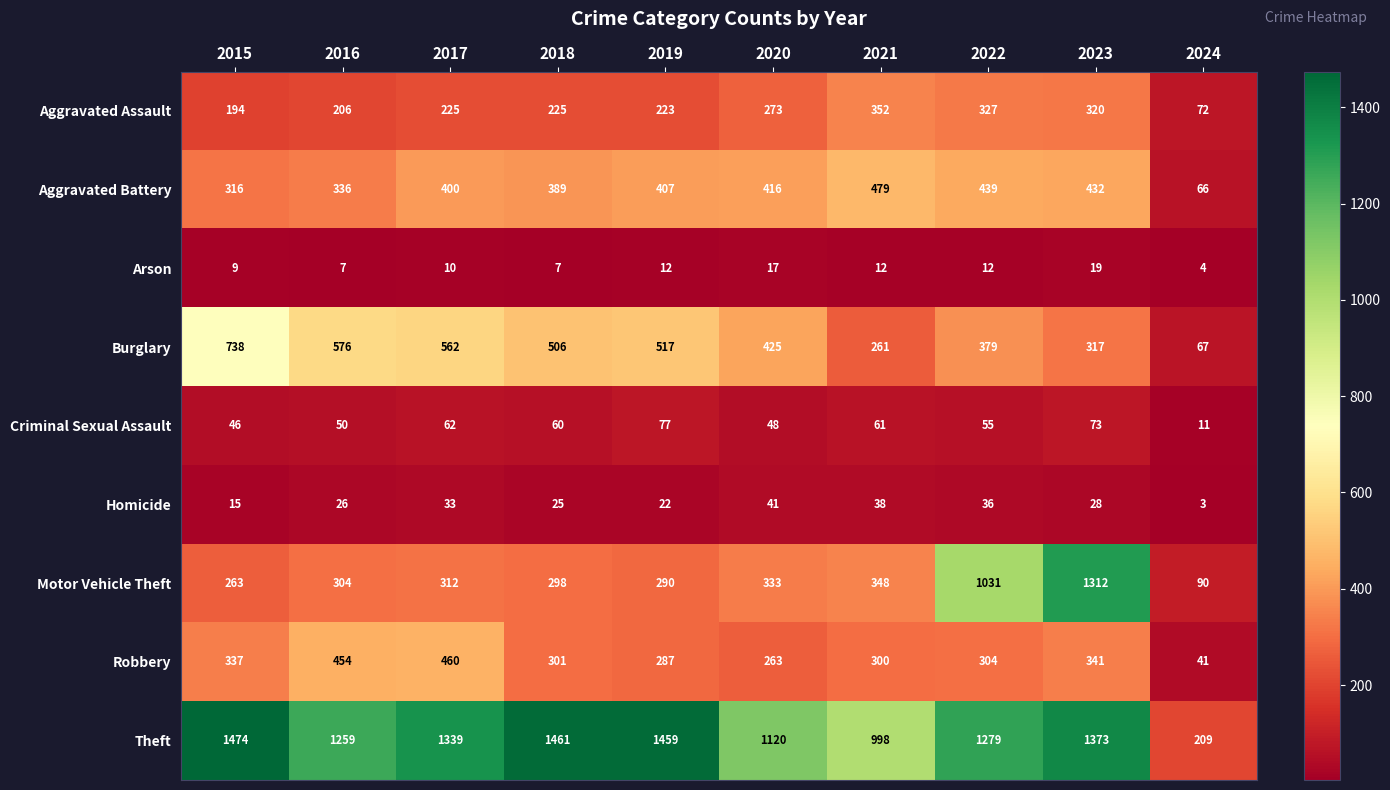

What is the greatest value displayed?

1474